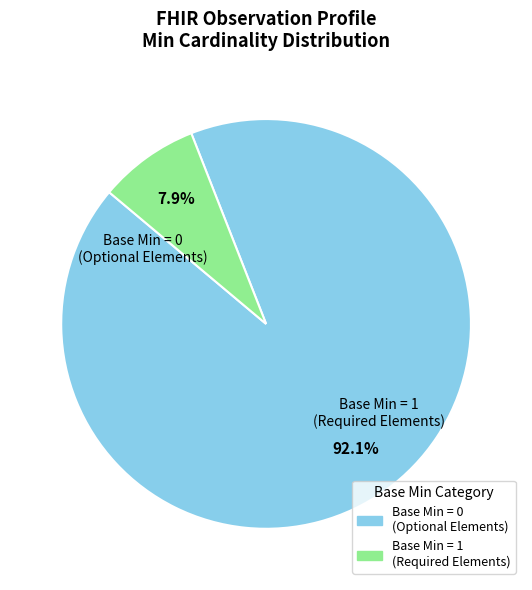

Is there any slice that represents more than half of the pie?

Yes